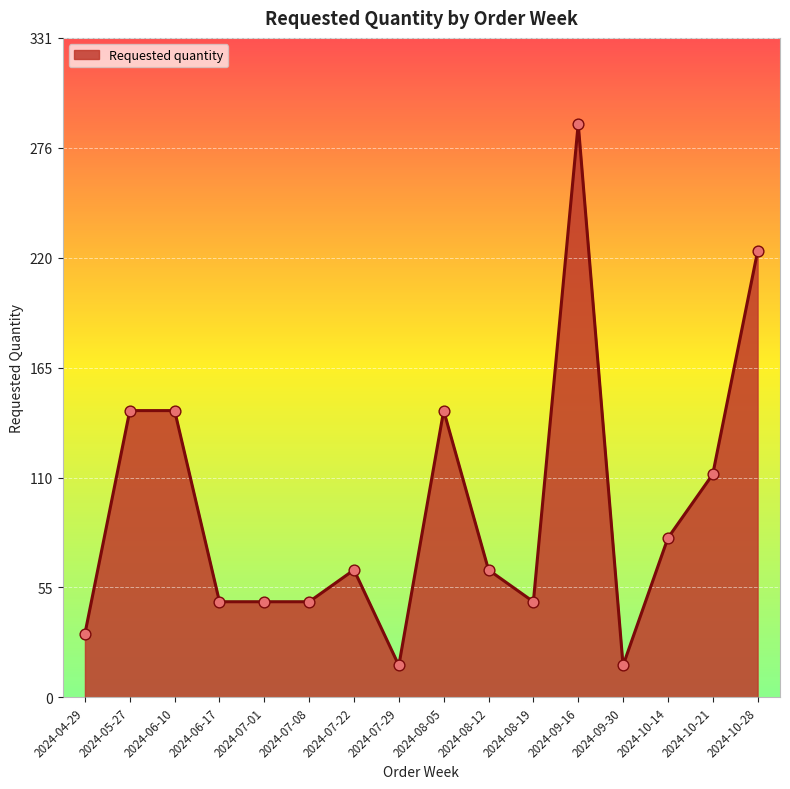

What is the ratio of the value at 2024-08-05 to the value at 2024-07-01?

3.0